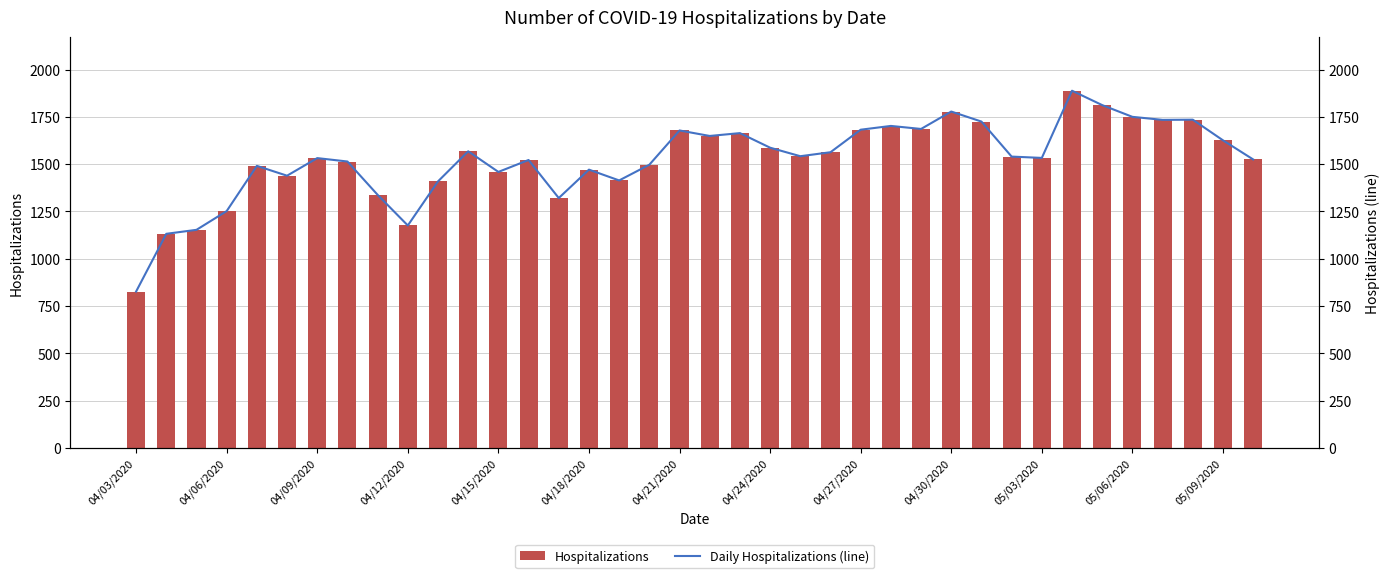

What is the maximum value shown in the chart?

1888